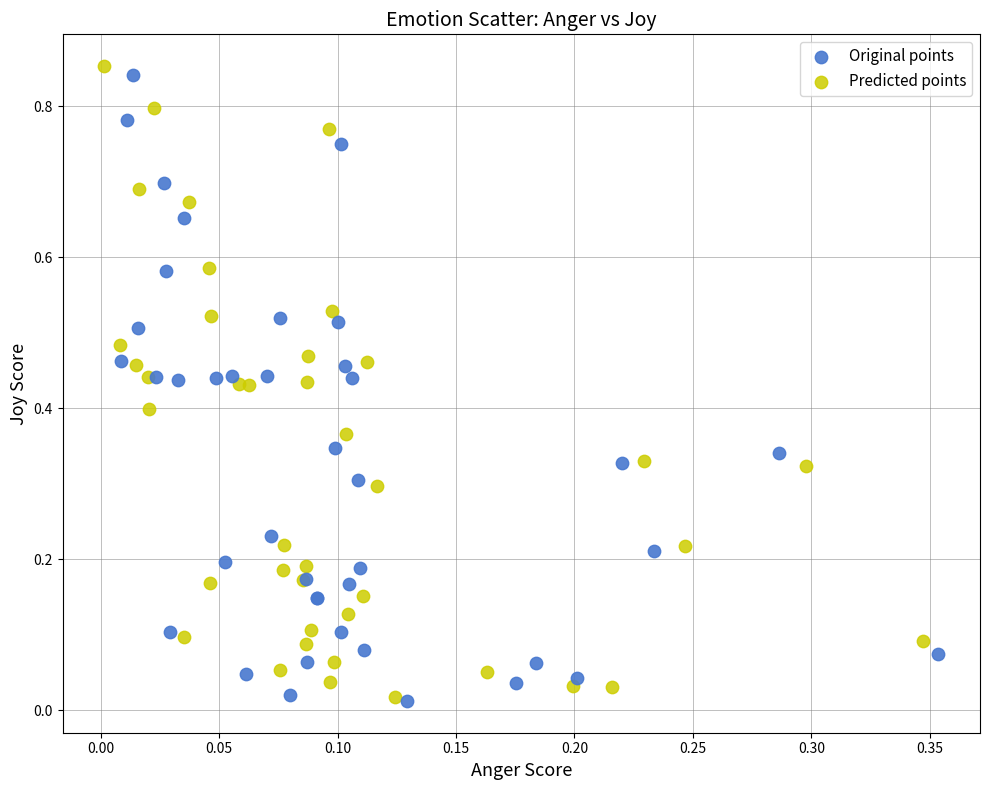

Which series contains the highest Y value?

Predicted points